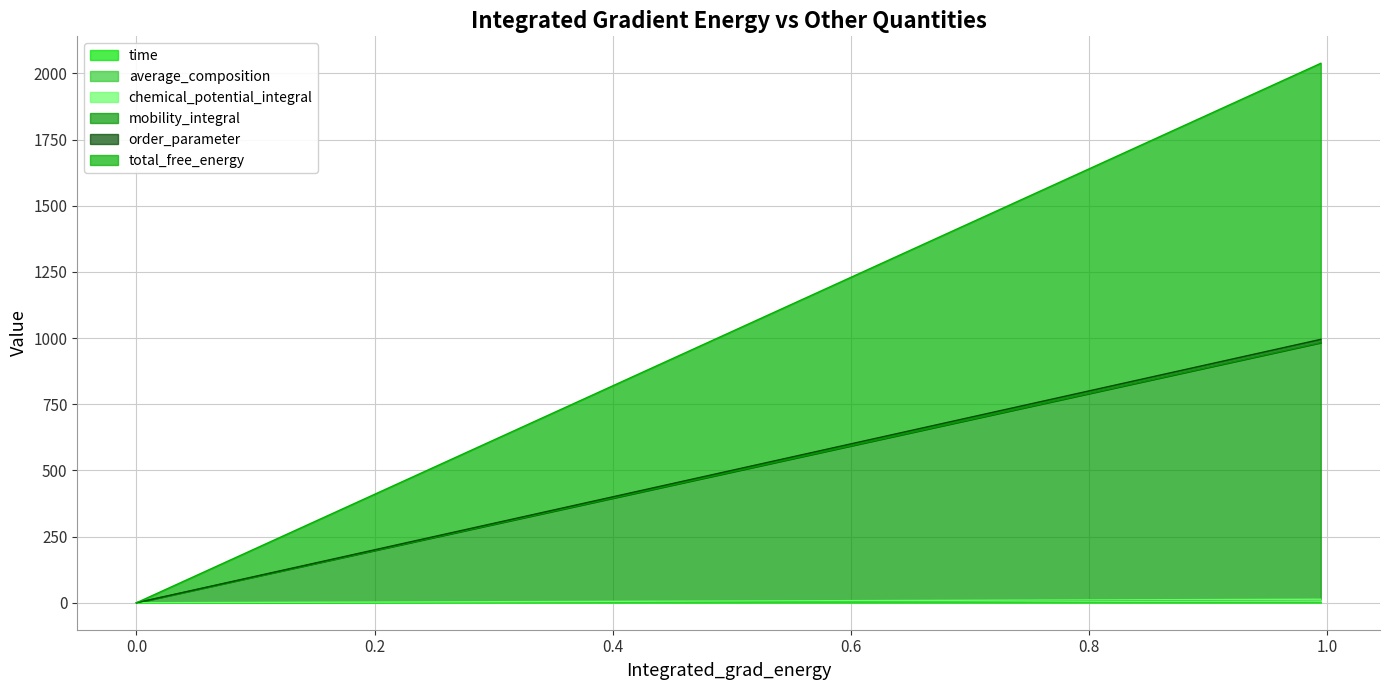

What is the average value of the time series?

0.5